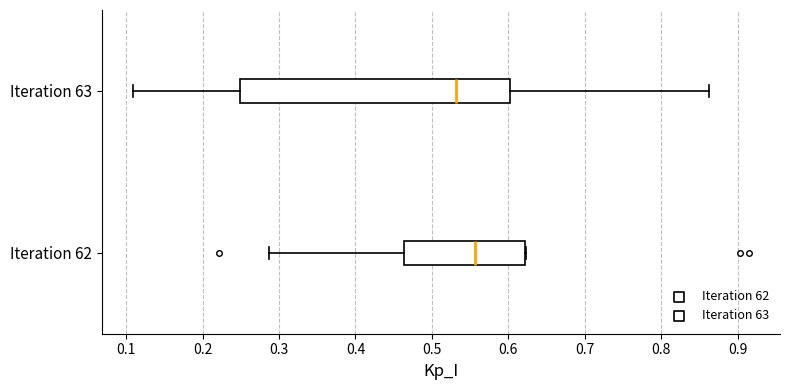

Which box is the widest, from its left edge to its right edge?

Iteration 63